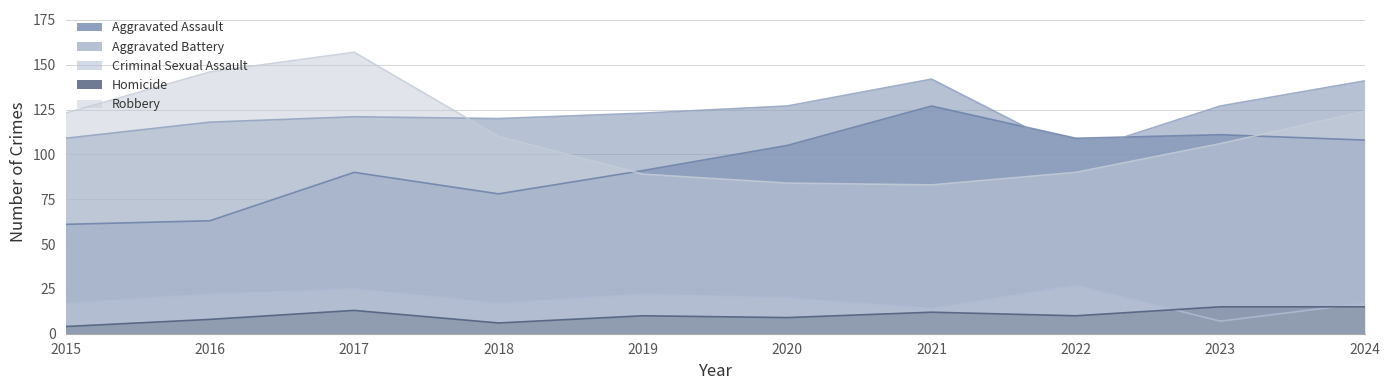

List the series in order of their peak value, lowest first.

Homicide, Criminal Sexual Assault, Aggravated Assault, Aggravated Battery, Robbery